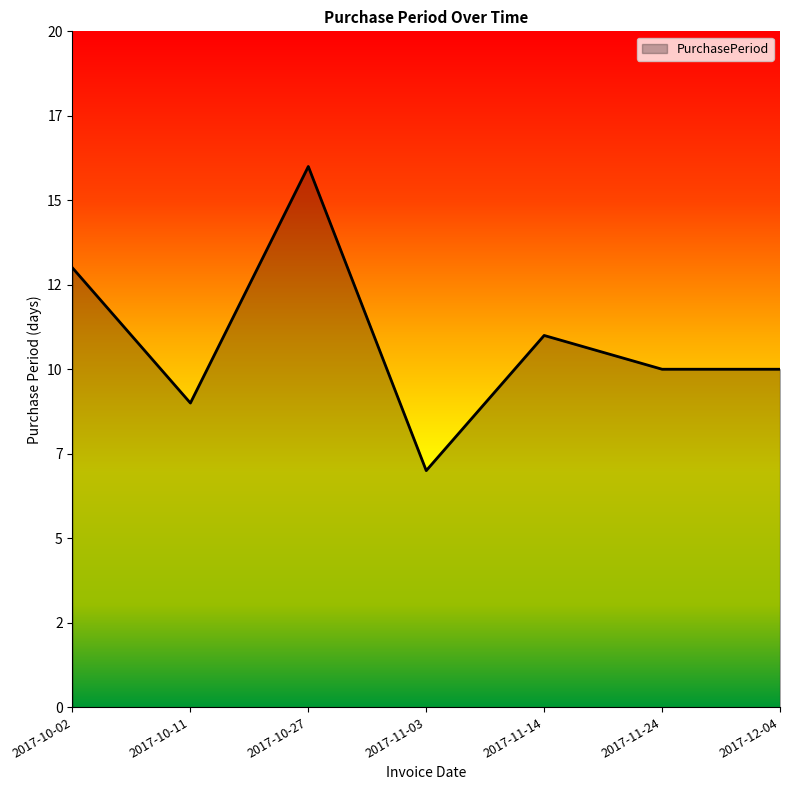

How many values are between 9 and 13?

5